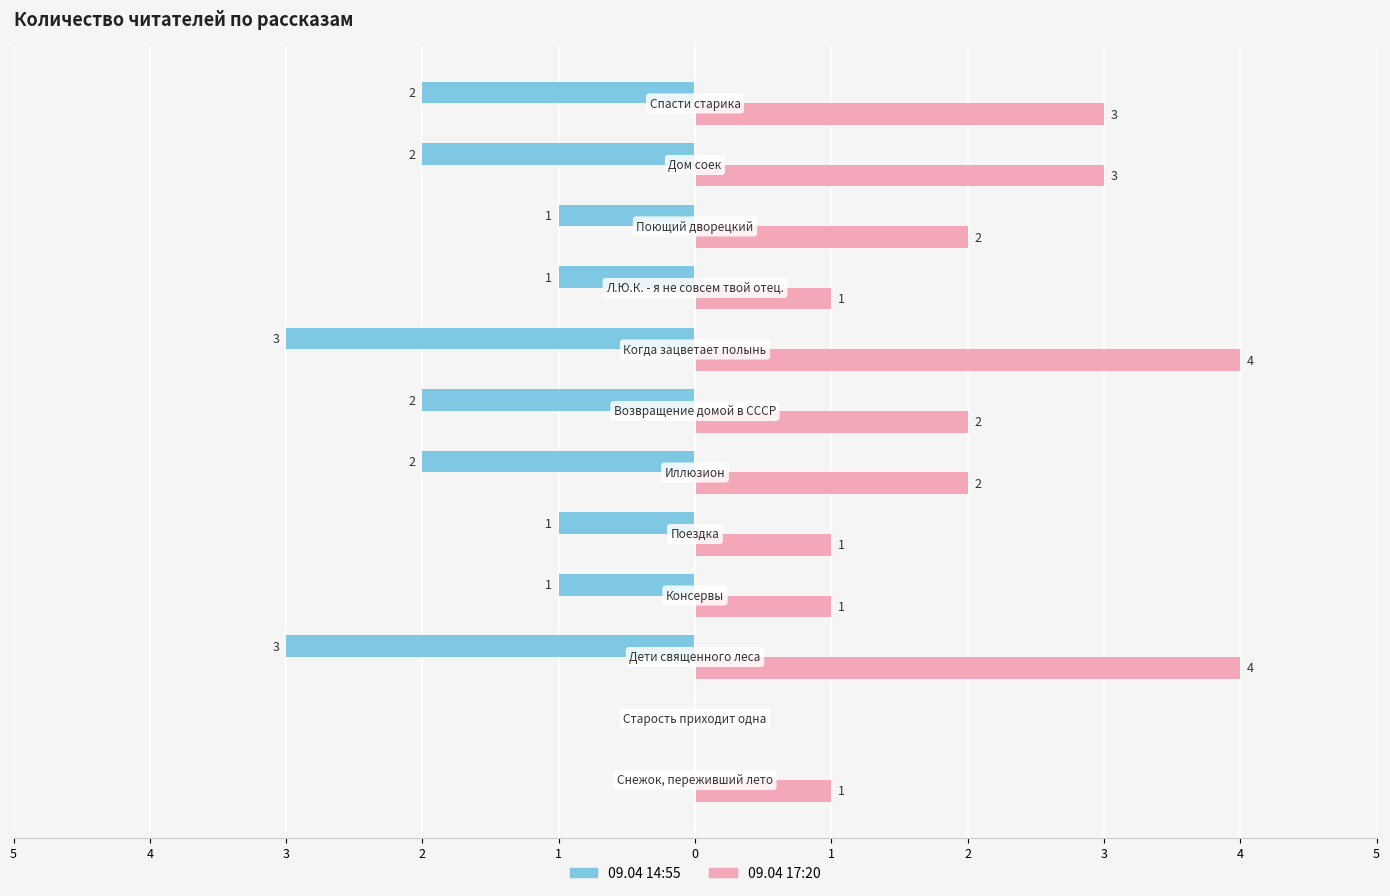

What are all the series names shown in the legend?

09.04 14:55, 09.04 17:20